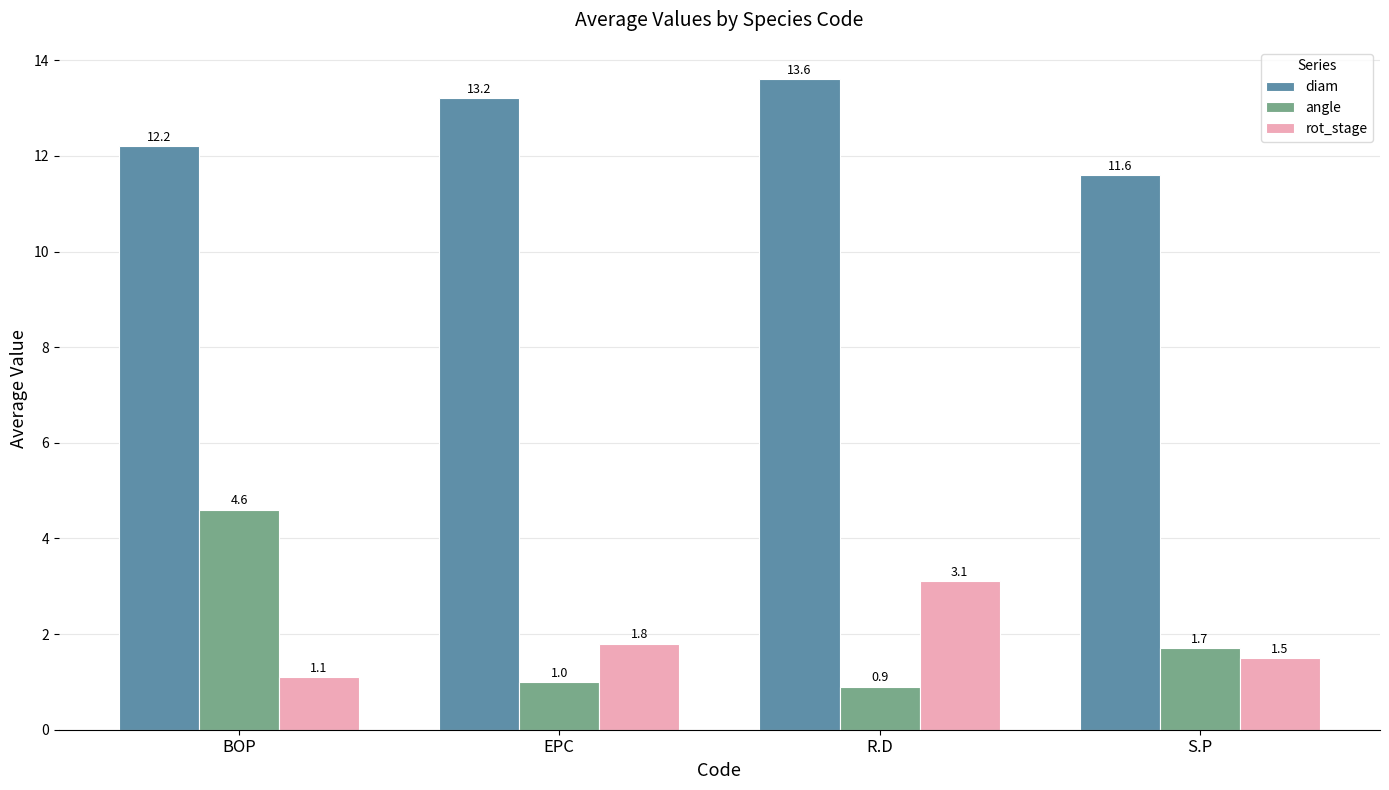

What position from the right is BOP?

4